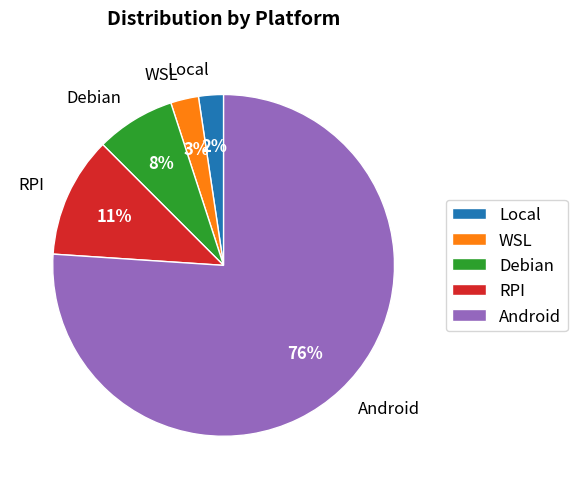

Count the number of slices in the pie.

5